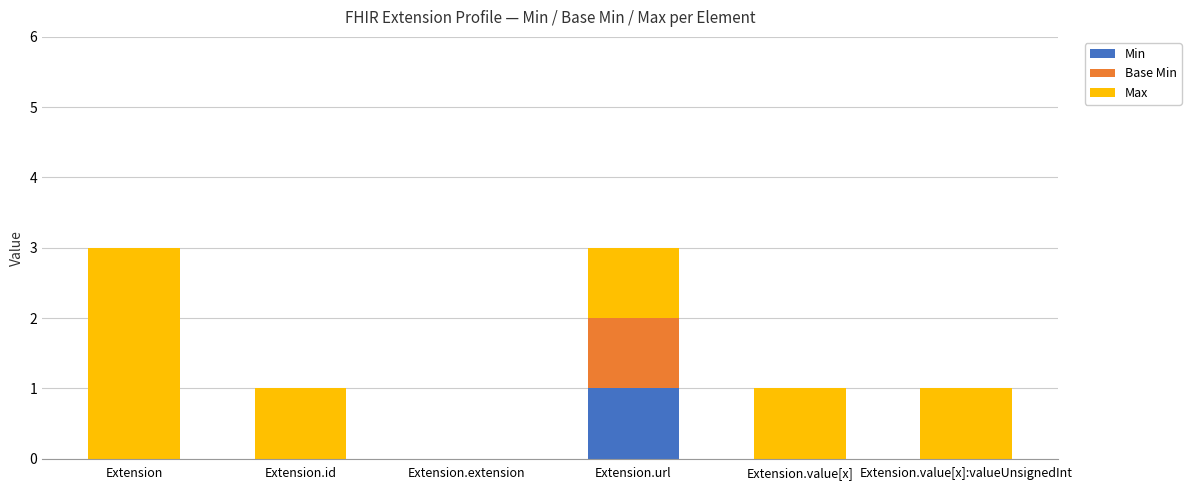

Which category has the highest value in the Min series?

Extension.url